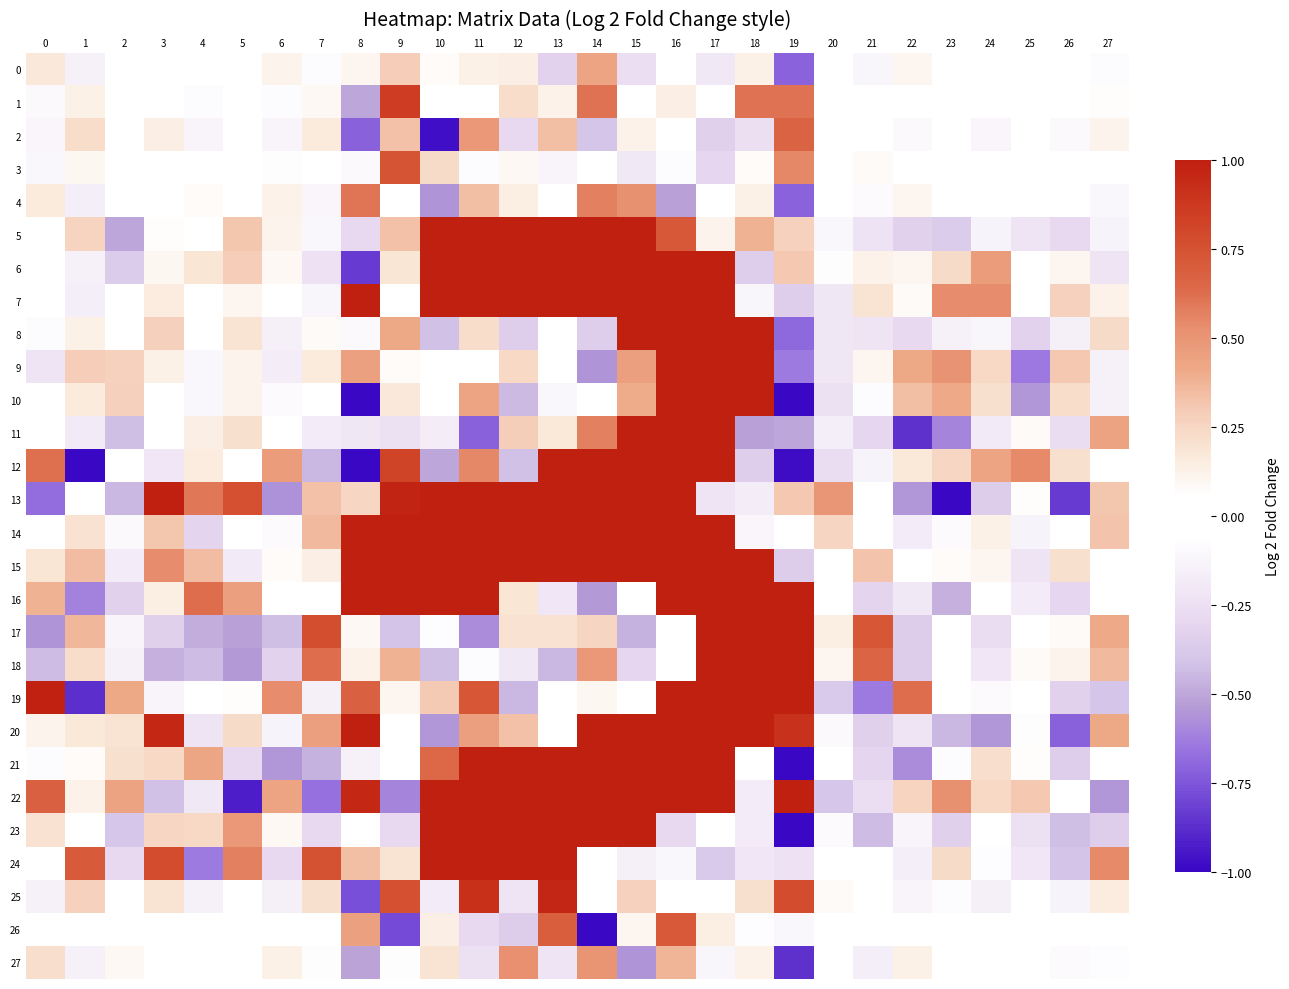

Which series has the largest total across all categories?

15